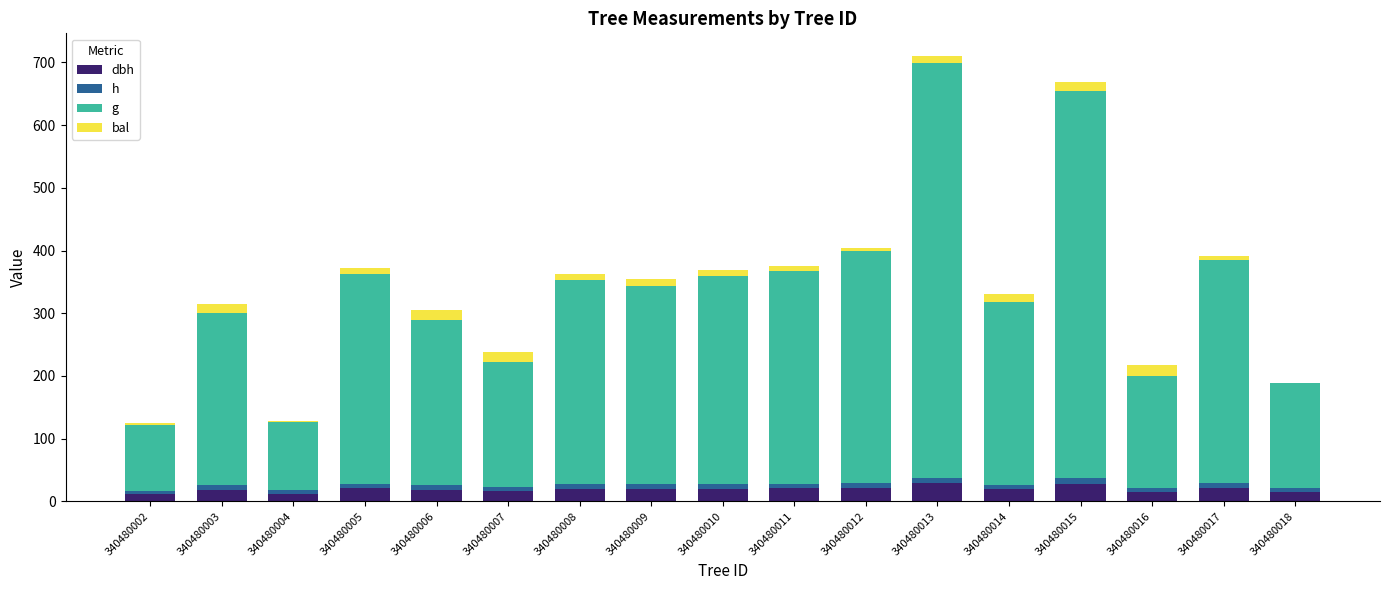

Are the bars grouped side by side (vs. stacked)?

No